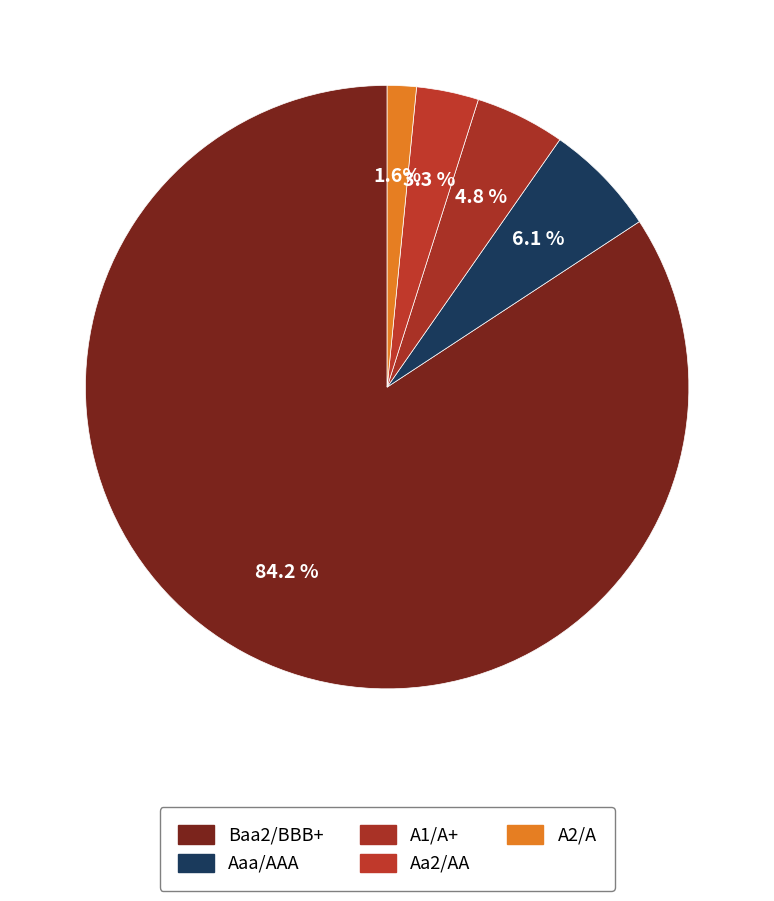

How many slices are in this pie chart?

5